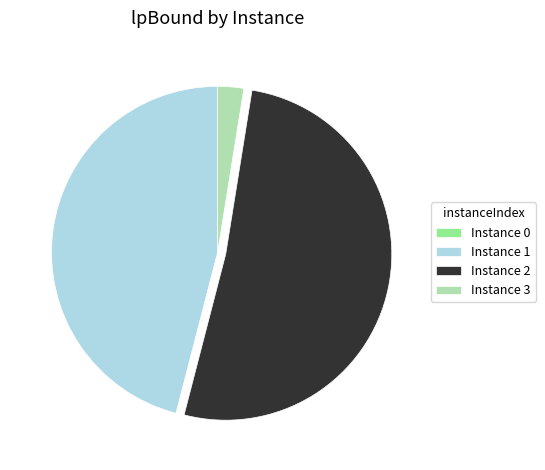

Approximately how many times larger is the value at Instance 2 compared to Instance 1?

1.1